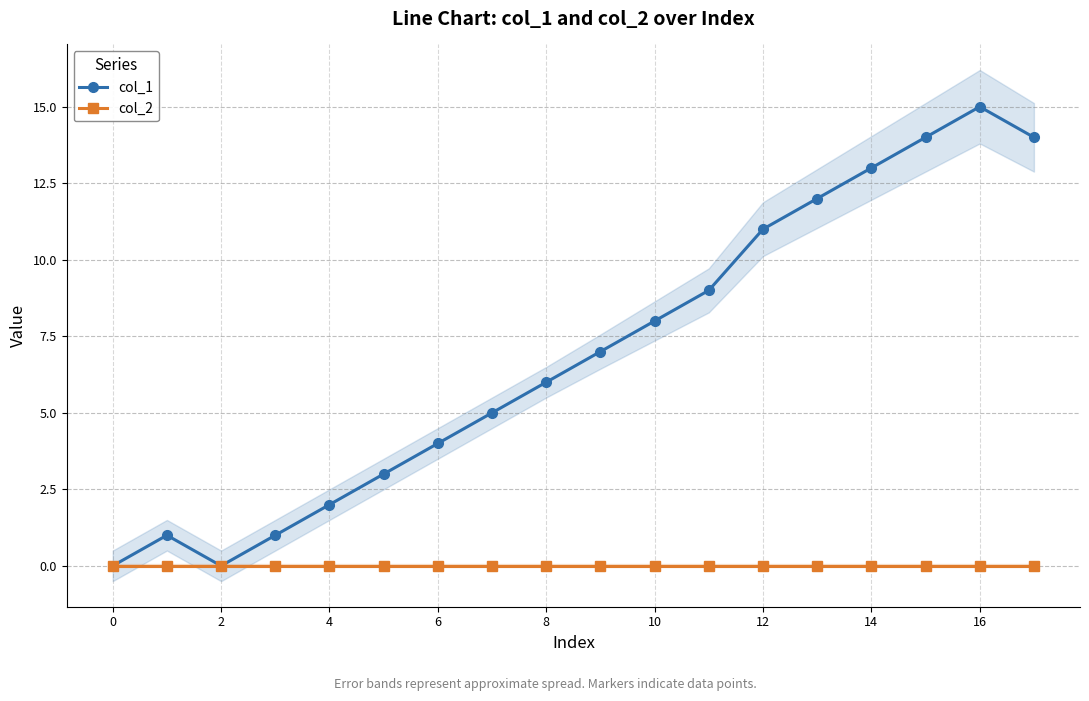

True or false: col_1 and col_2 intersect in this chart.

False